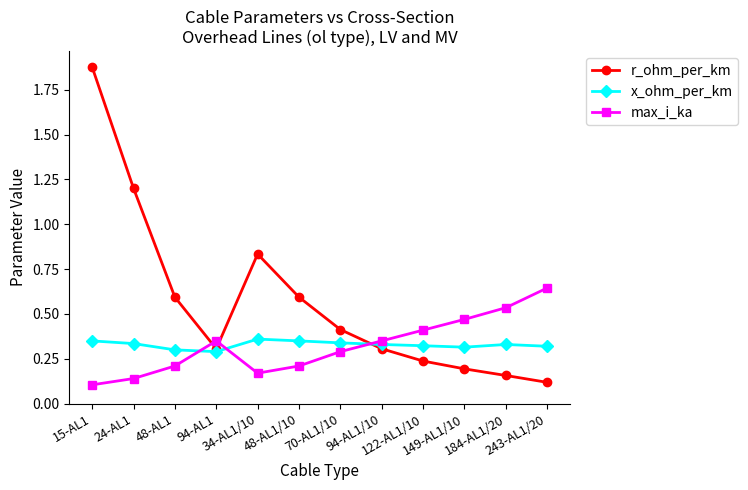

Which series has the largest total across all categories?

r_ohm_per_km